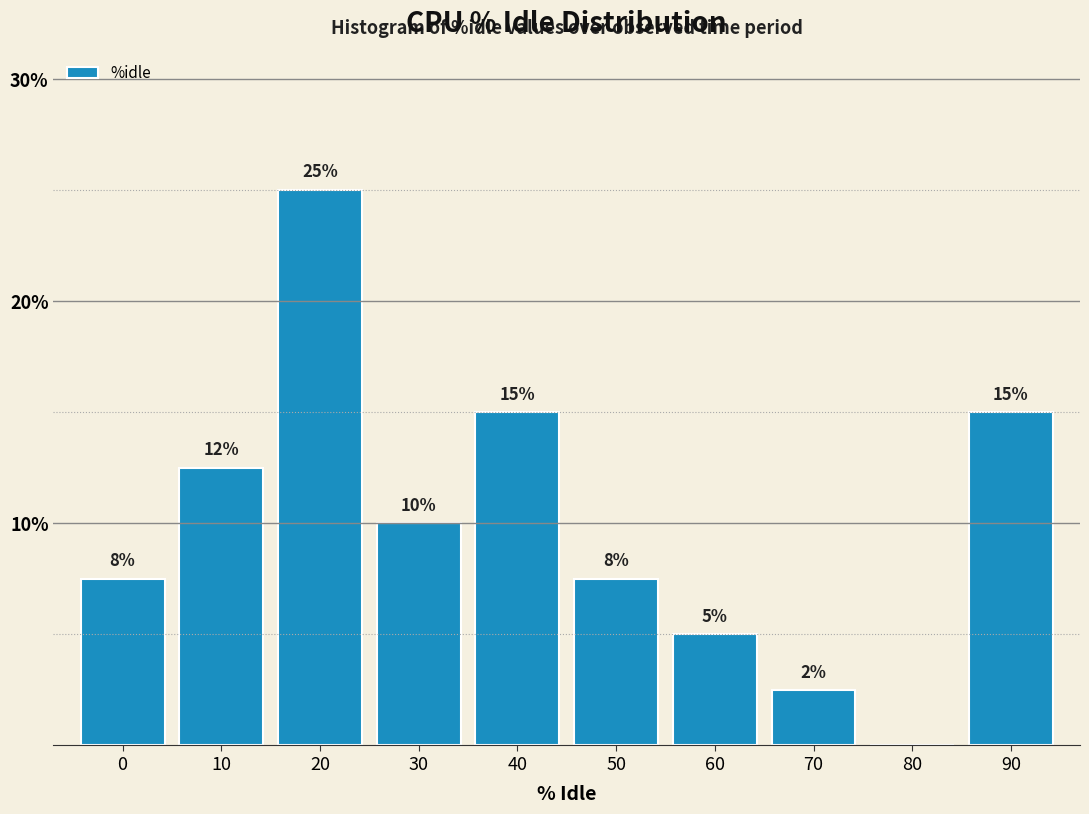

The value at 60 is 3.2. True or false?

False